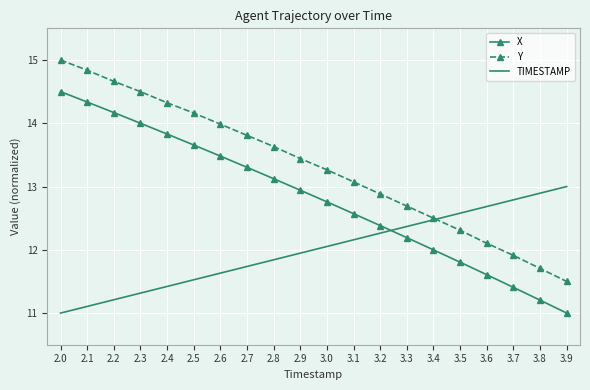

Reading right to left, transcribe all the data shown in this chart.

X: 11.0	11.2	11.4	11.6	11.8	12.0	12.2	12.4	12.6	12.8	12.9	13.1	13.3	13.5	13.7	13.8	14.0	14.2	14.3	14.5
Y: 11.5	11.7	11.9	12.1	12.3	12.5	12.7	12.9	13.1	13.3	13.4	13.6	13.8	14.0	14.2	14.3	14.5	14.7	14.8	15.0
TIMESTAMP: 13.0	12.9	12.8	12.7	12.6	12.5	12.4	12.3	12.2	12.1	11.9	11.8	11.7	11.6	11.5	11.4	11.3	11.2	11.1	11.0